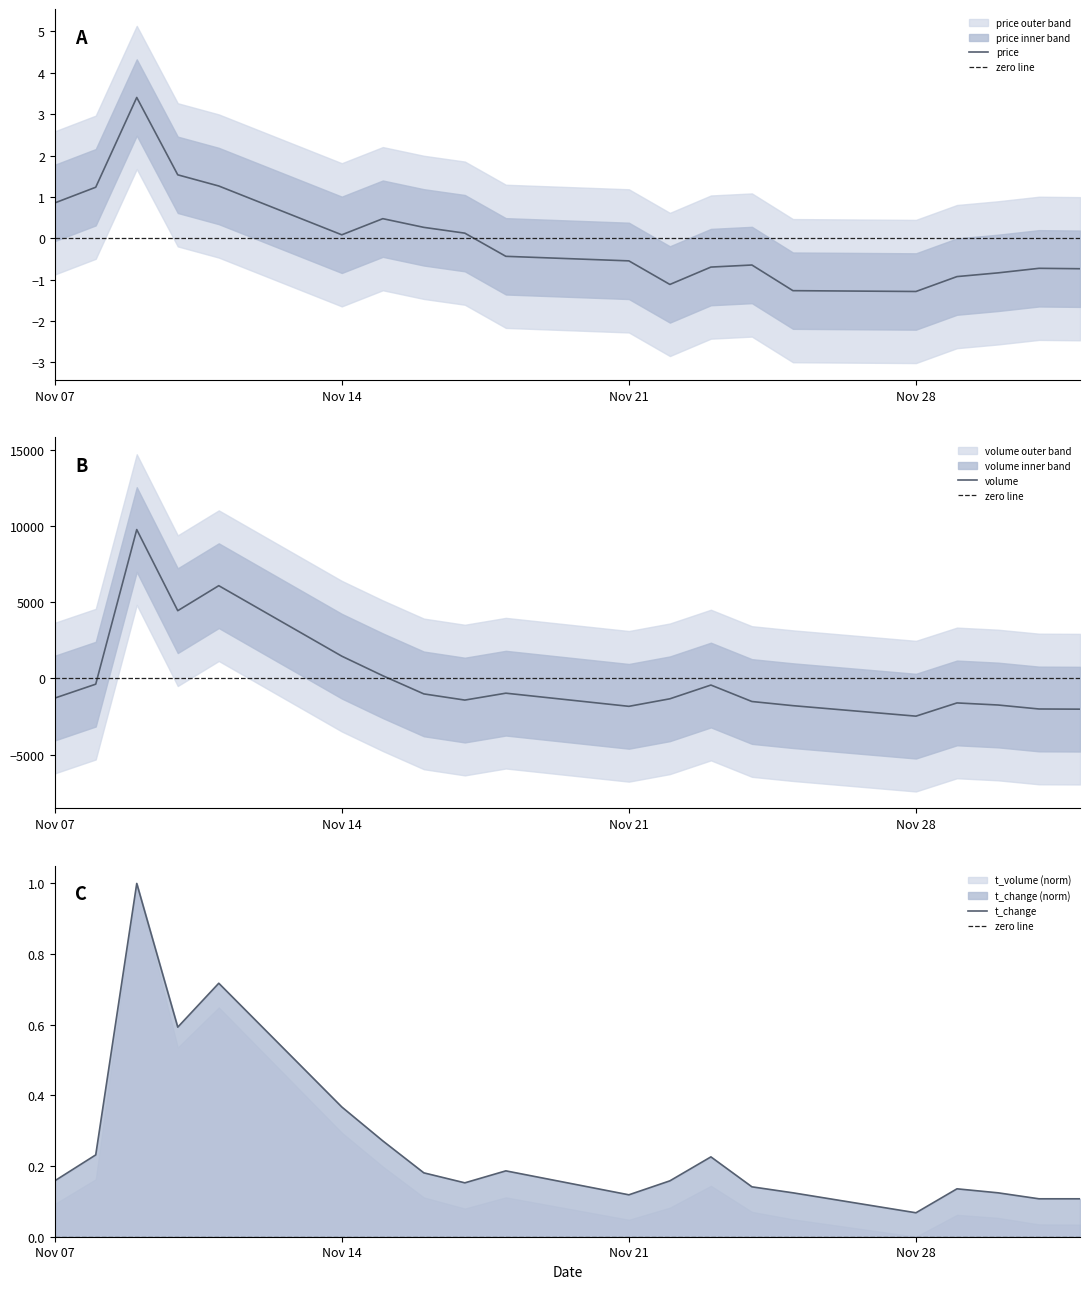

What is the difference between the maximum and minimum values in the price series?

4.7